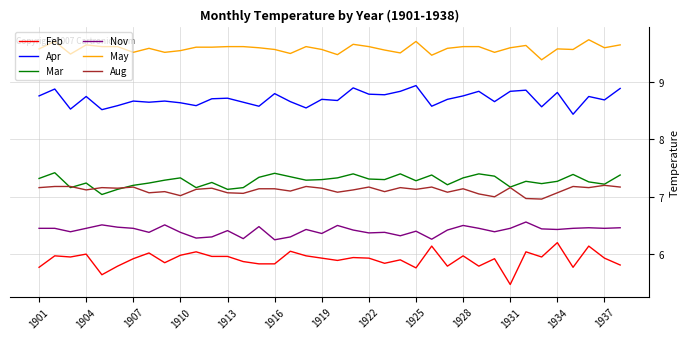

True or false: Feb and May intersect in this chart.

False